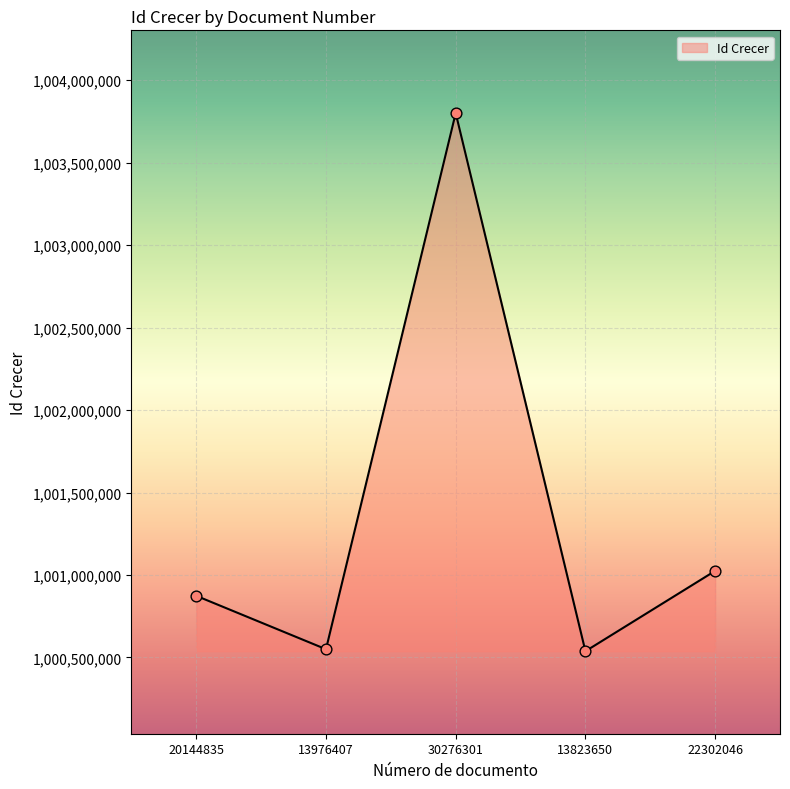

Approximately how many times larger is the value at 30276301 compared to 20144835?

1.0